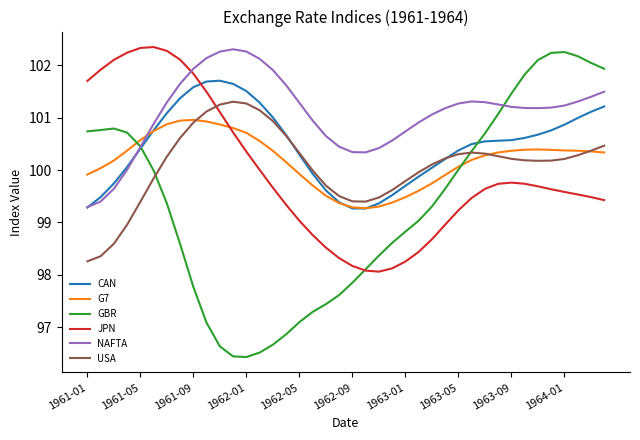

What is the maximum value shown in the chart?

102.3